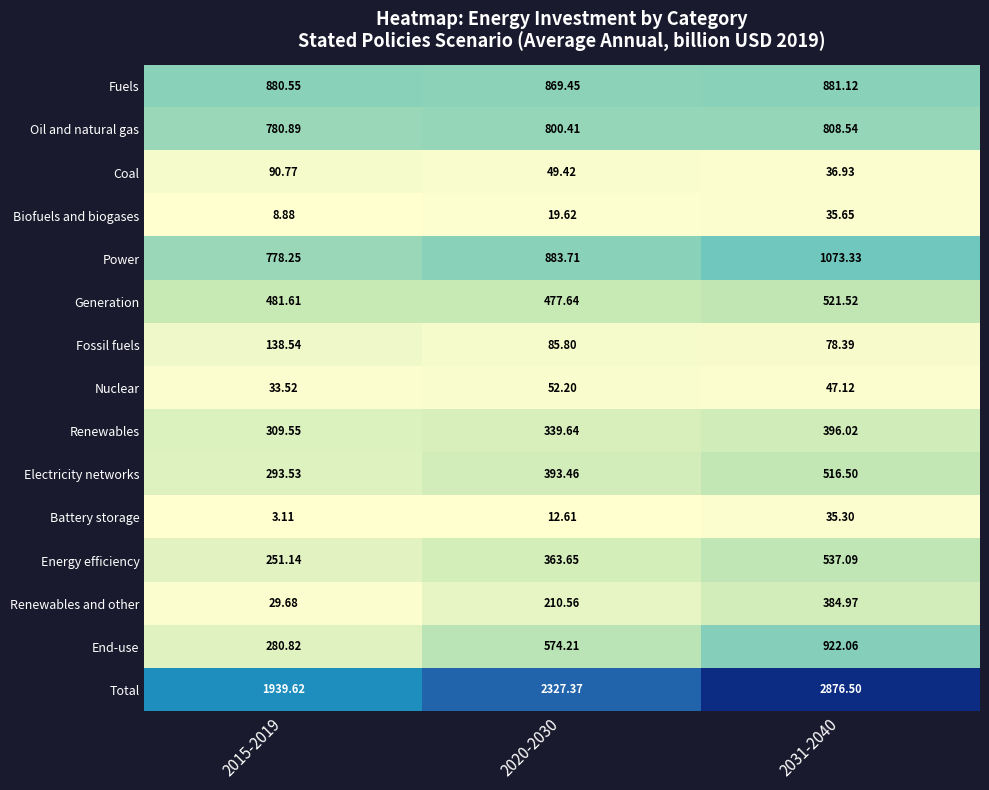

Count the number of categories in the chart.

3